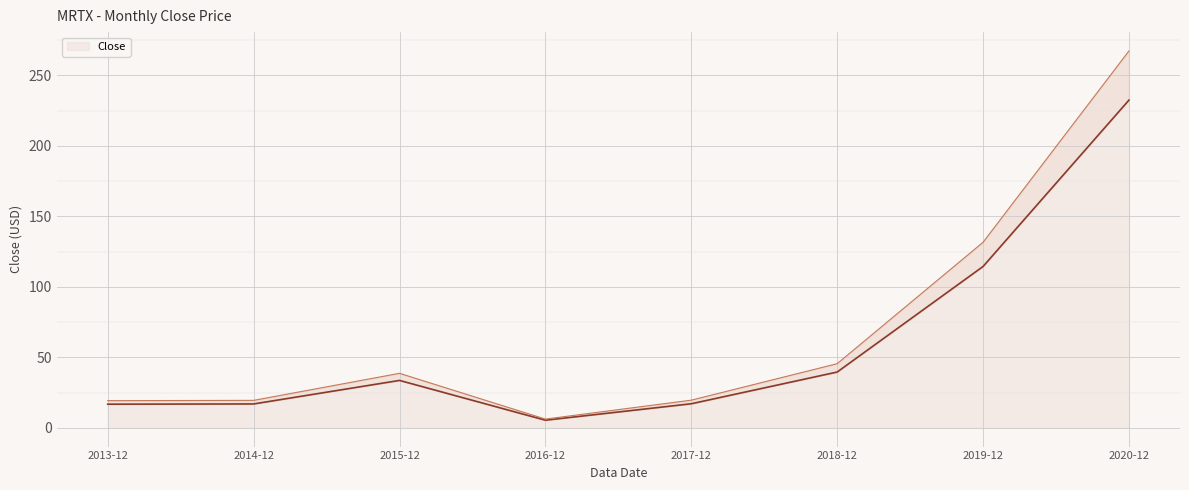

What is the average value?

59.5